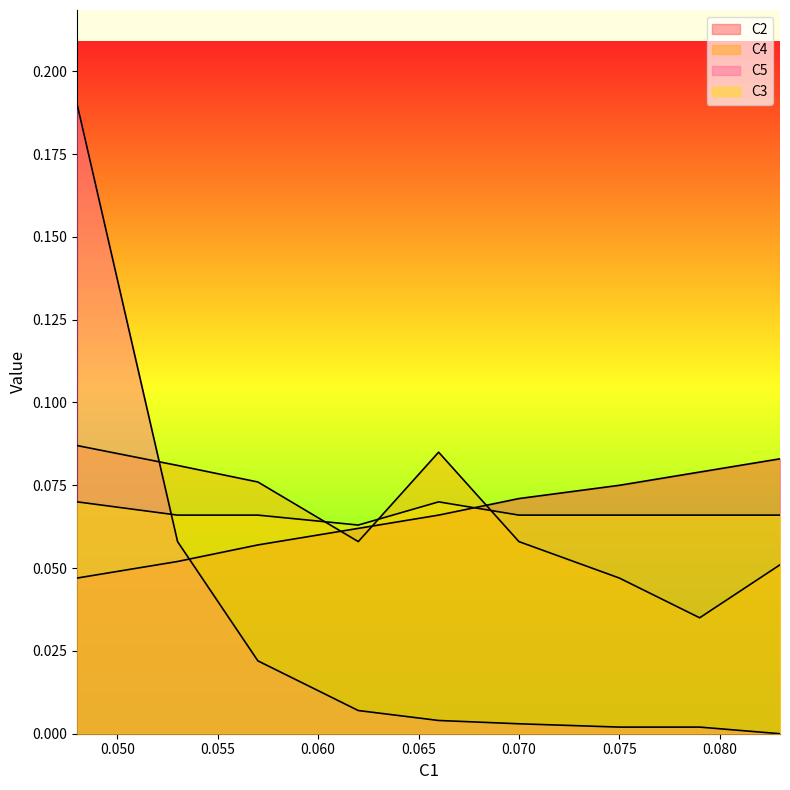

At how many categories does at least one series exceed 0?

9